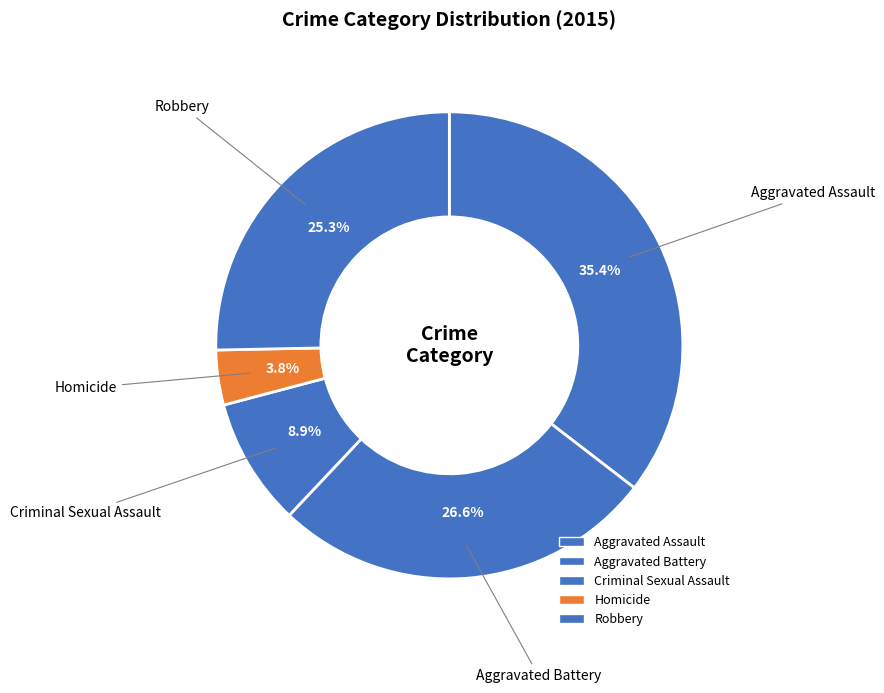

Is it true that Aggravated Assault is 30% of the pie?

False